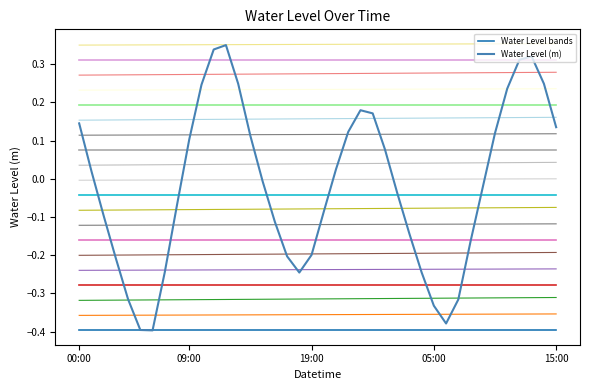

What is the difference between the Water Level (m) actual values at 36 and 5?

0.7